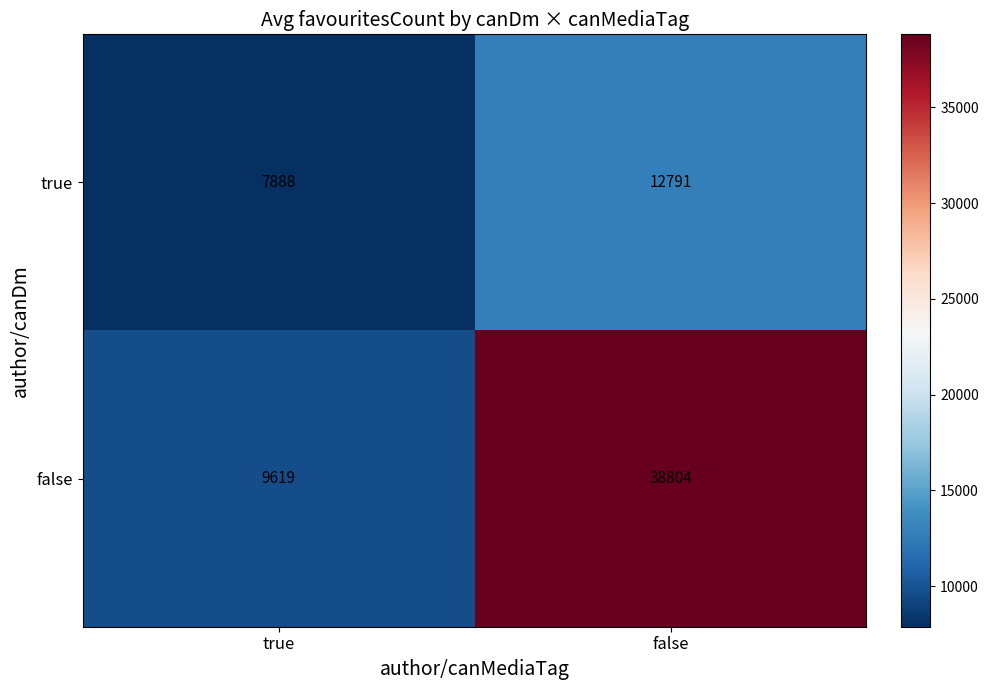

Reading left to right, transcribe all the data shown in this chart.

true: 7888	12791
false: 9619	38804